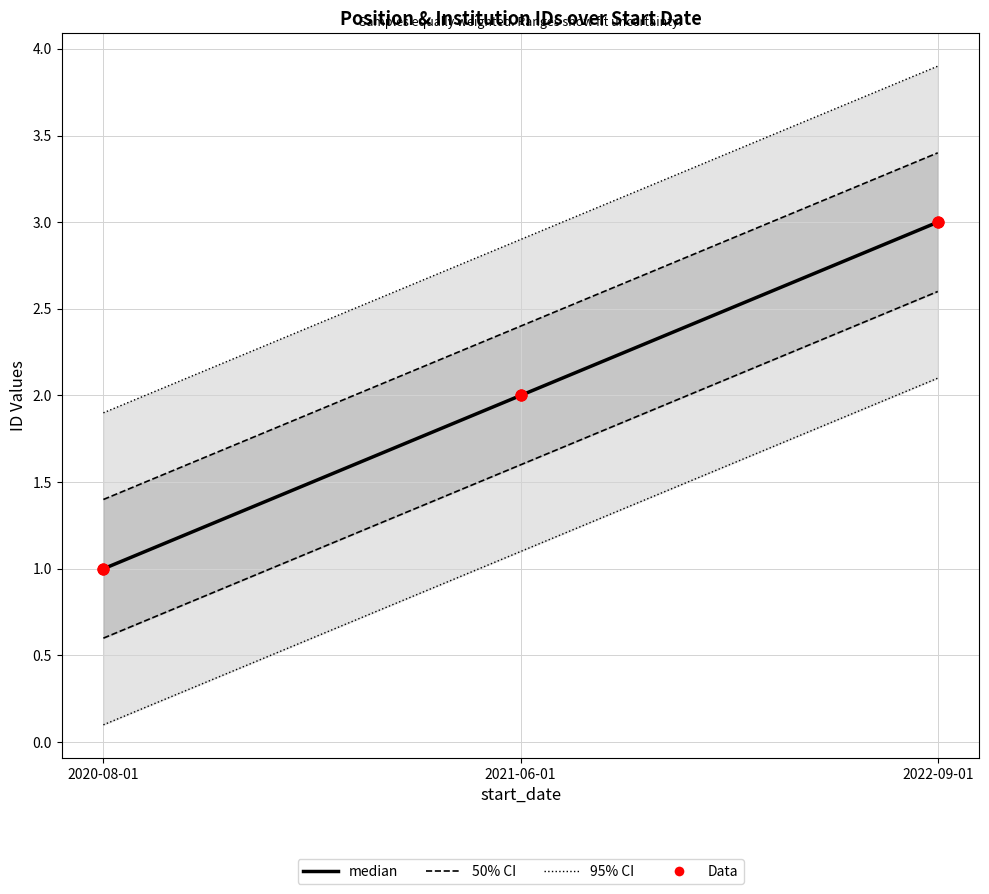

What is the total value across all series at 2021-06-01?

6